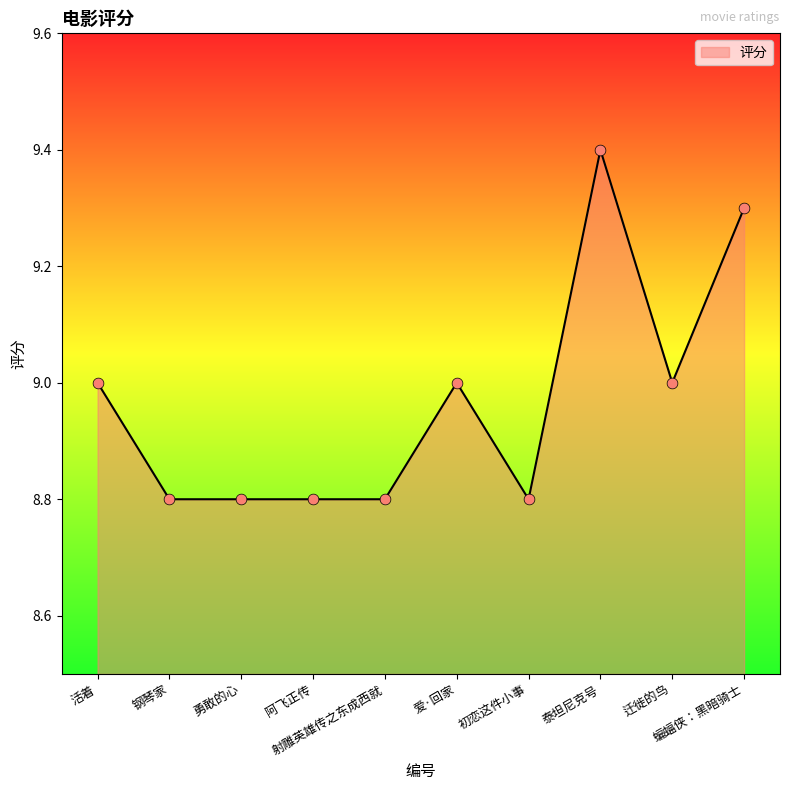

What is the difference between the maximum and minimum values?

0.6